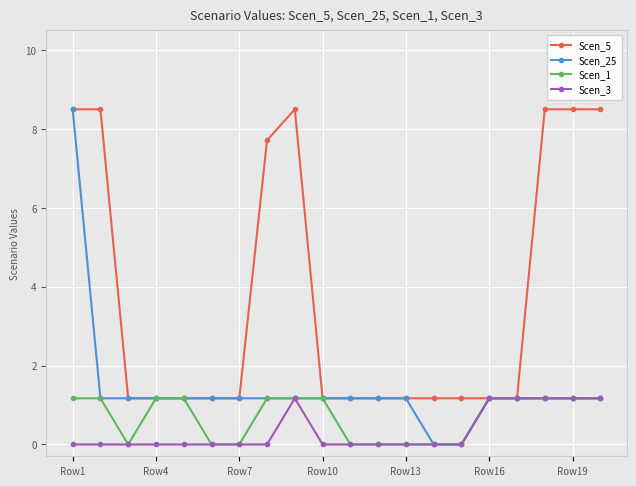

What is the lowest value of the Scen_5 series?

1.2